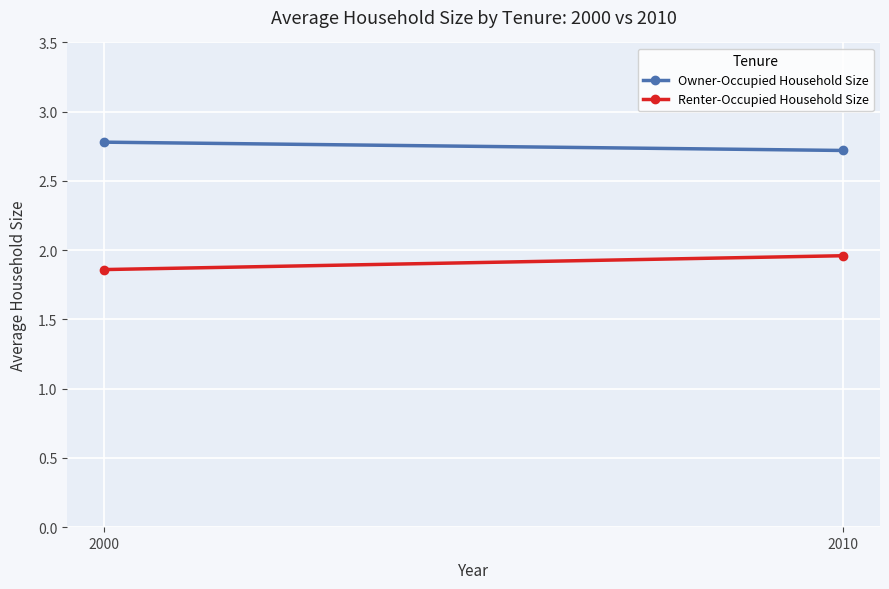

What are all the series names shown in the legend?

Owner-Occupied Household Size, Renter-Occupied Household Size